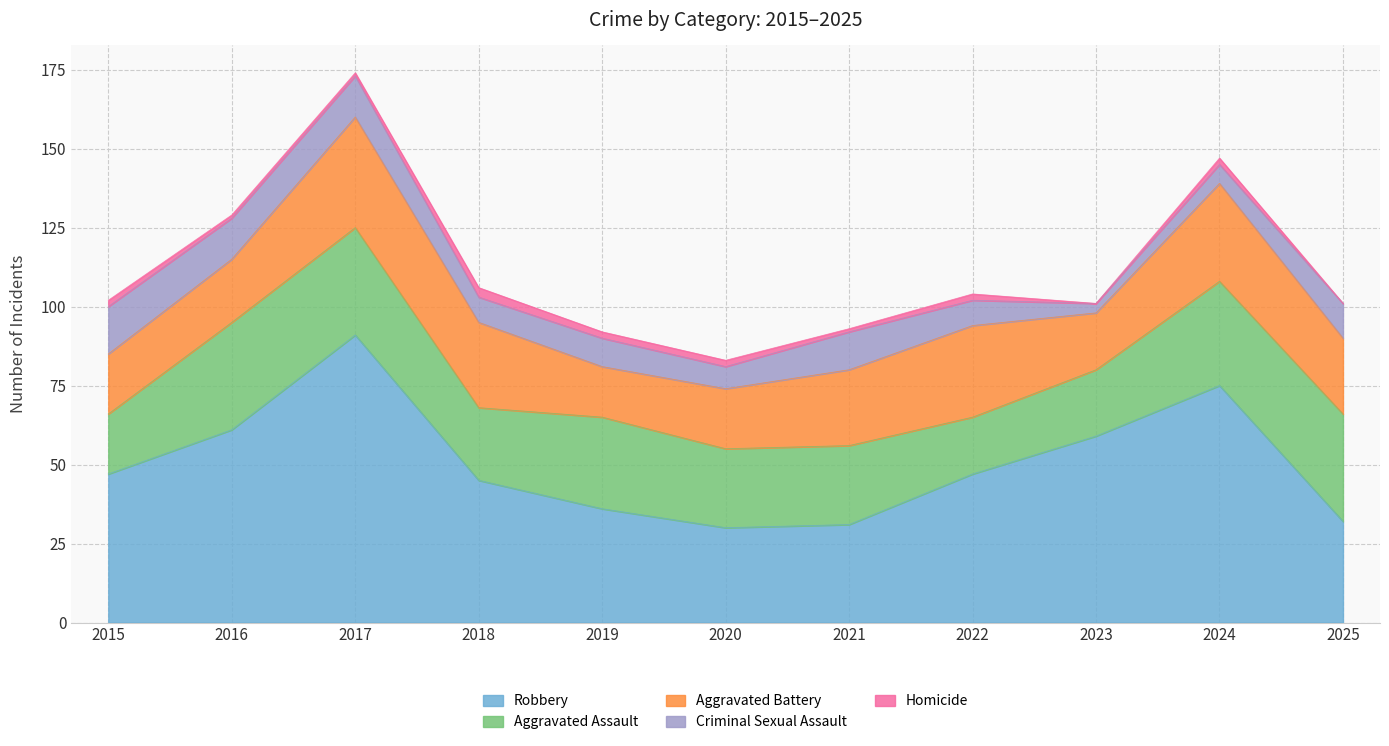

Reading right to left, transcribe all the data shown in this chart.

Robbery: 32	75	59	47	31	30	36	45	91	61	47
Aggravated Assault: 34	33	21	18	25	25	29	23	34	34	19
Aggravated Battery: 24	31	18	29	24	19	16	27	35	20	19
Criminal Sexual Assault: 11	6	3	8	12	7	9	8	13	13	15
Homicide: 0	2	0	2	1	2	2	3	1	1	2